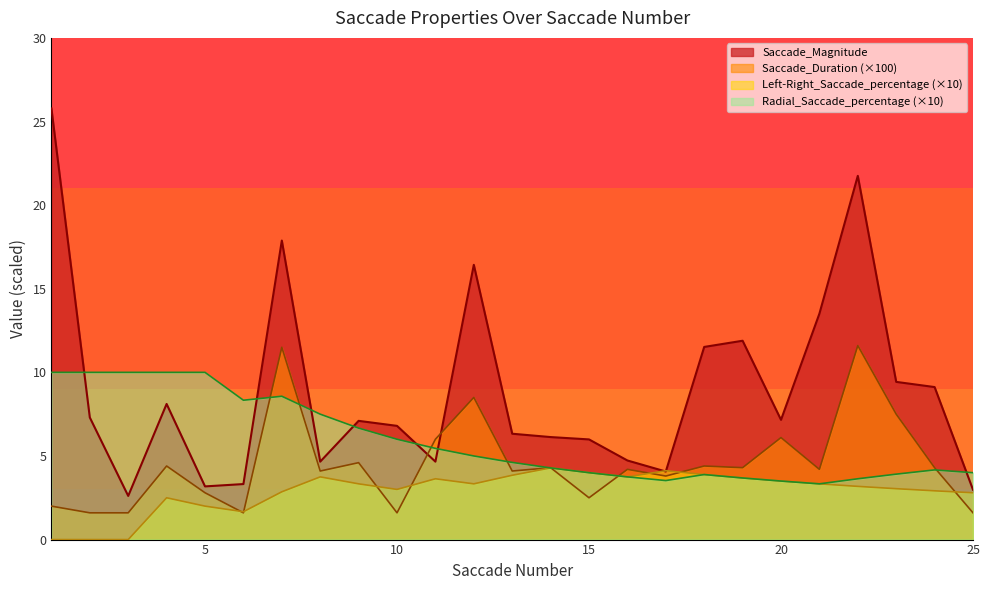

At 6, list the series in order from smallest to largest.

Saccade_Duration, Left-Right_Saccade_percentage, Saccade_Magnitude, Radial_Saccade_percentage